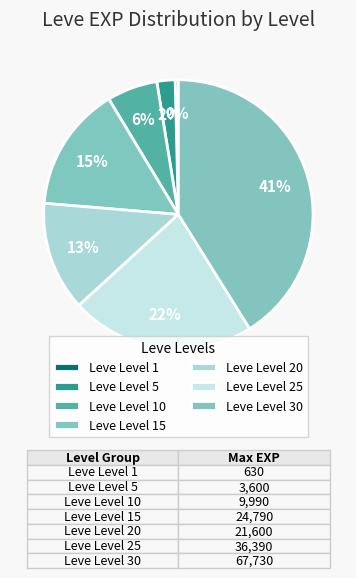

To the nearest percent, what is the average slice percentage?

14%